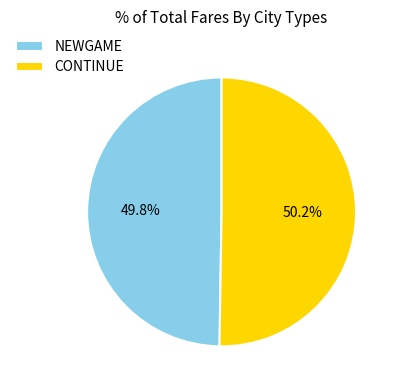

How many segments does this pie chart have?

2